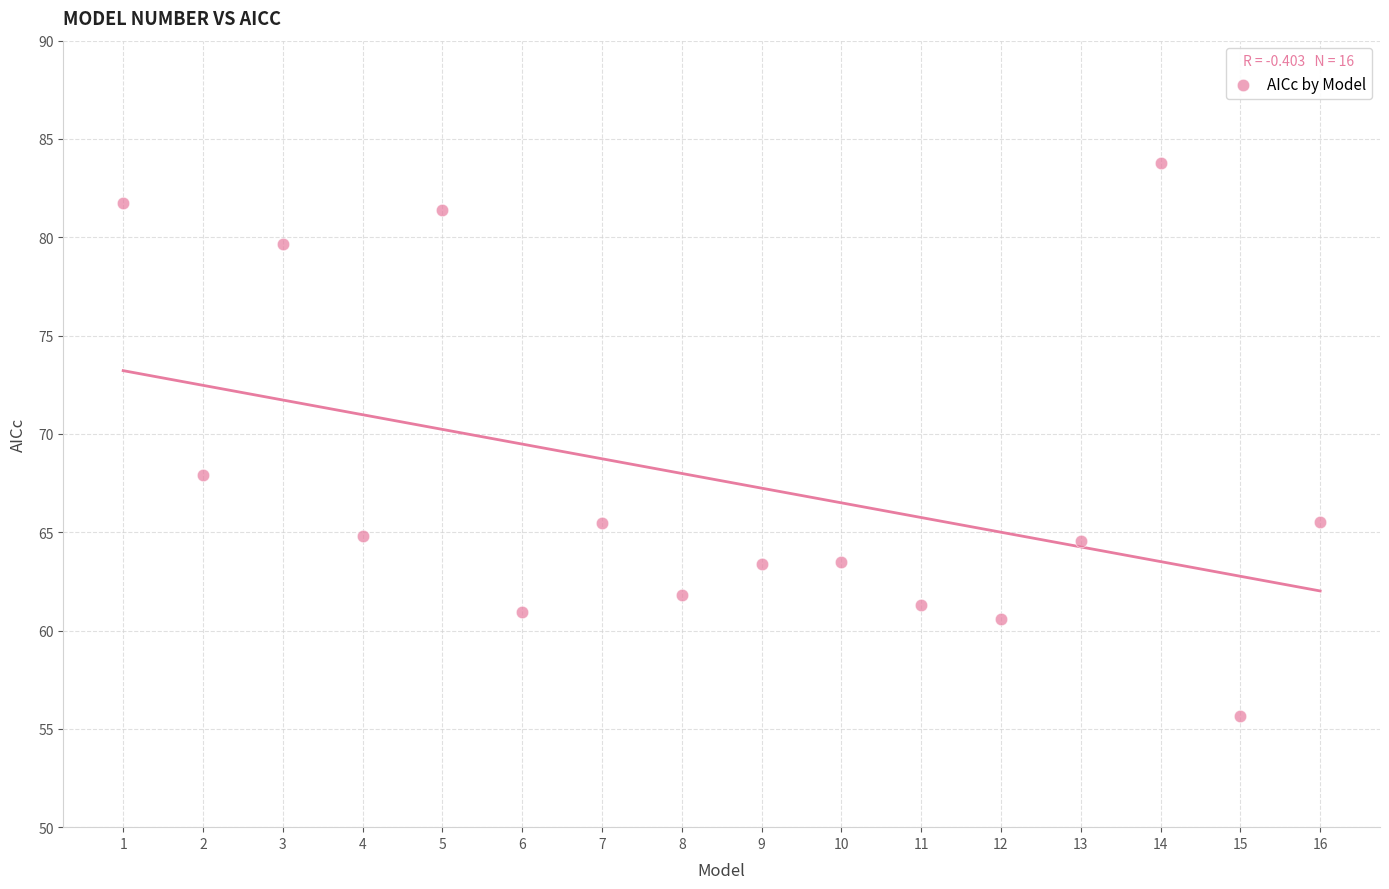

What is the range of X values (max minus min)?

15.0